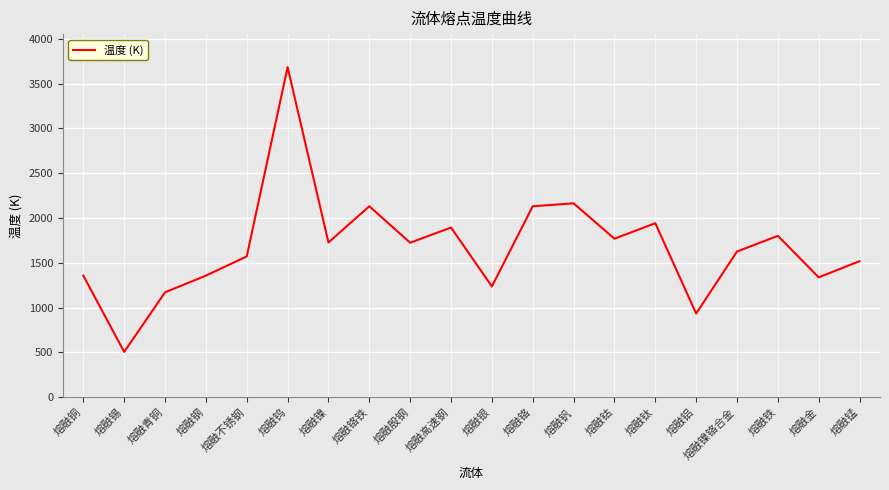

What is the smallest value displayed?

505